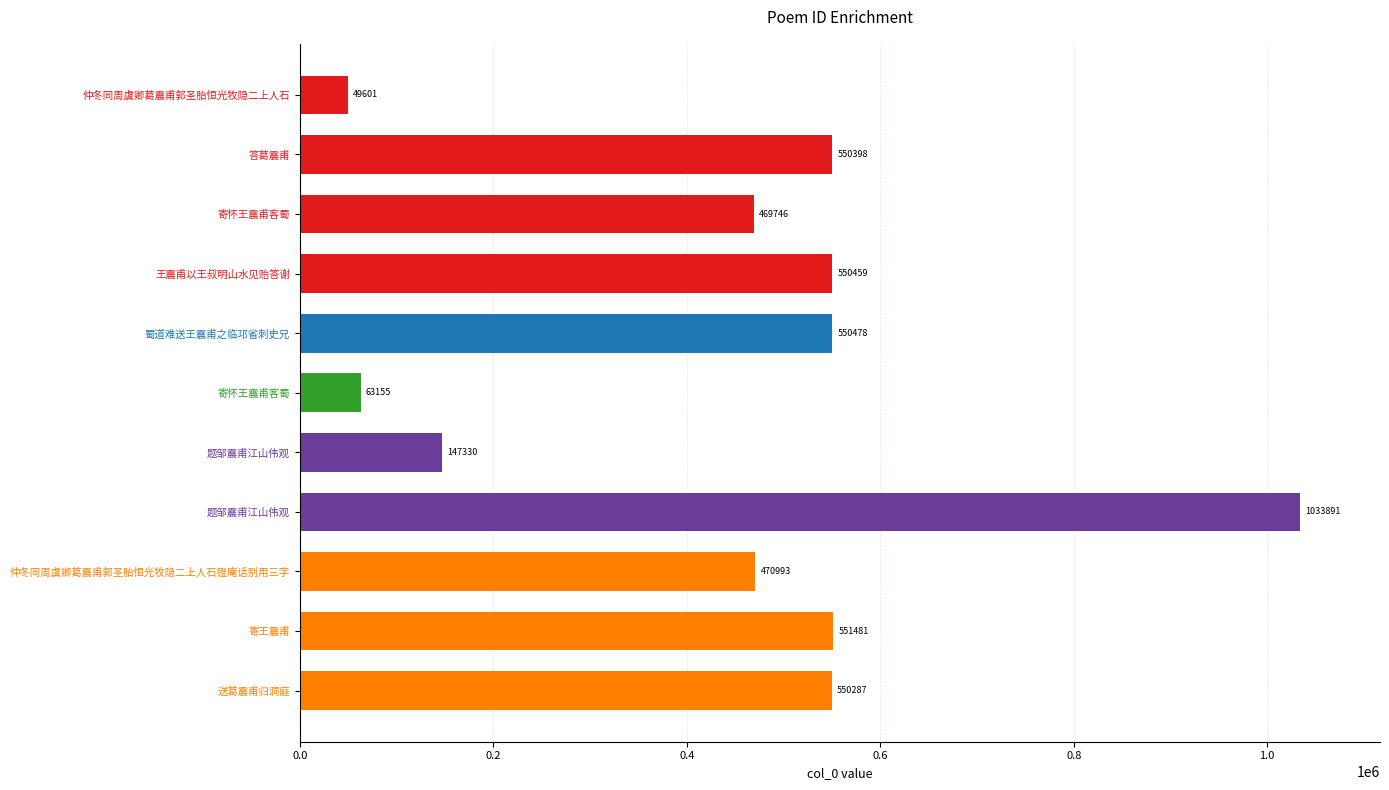

List the labels in order of value, smallest first.

仲冬同周虞卿葛震甫郭圣胎恒光牧隐二上人石, 寄怀王震甫客蜀, 题邹震甫江山伟观, 寄怀王震甫客蜀, 仲冬同周虞卿葛震甫郭圣胎恒光牧隐二上人石镫庵话别用三字, 送葛震甫归洞庭, 答葛震甫, 王震甫以王叔明山水见贻答谢, 蜀道难送王震甫之临邛省刺史兄, 寄王震甫, 题邹震甫江山伟观